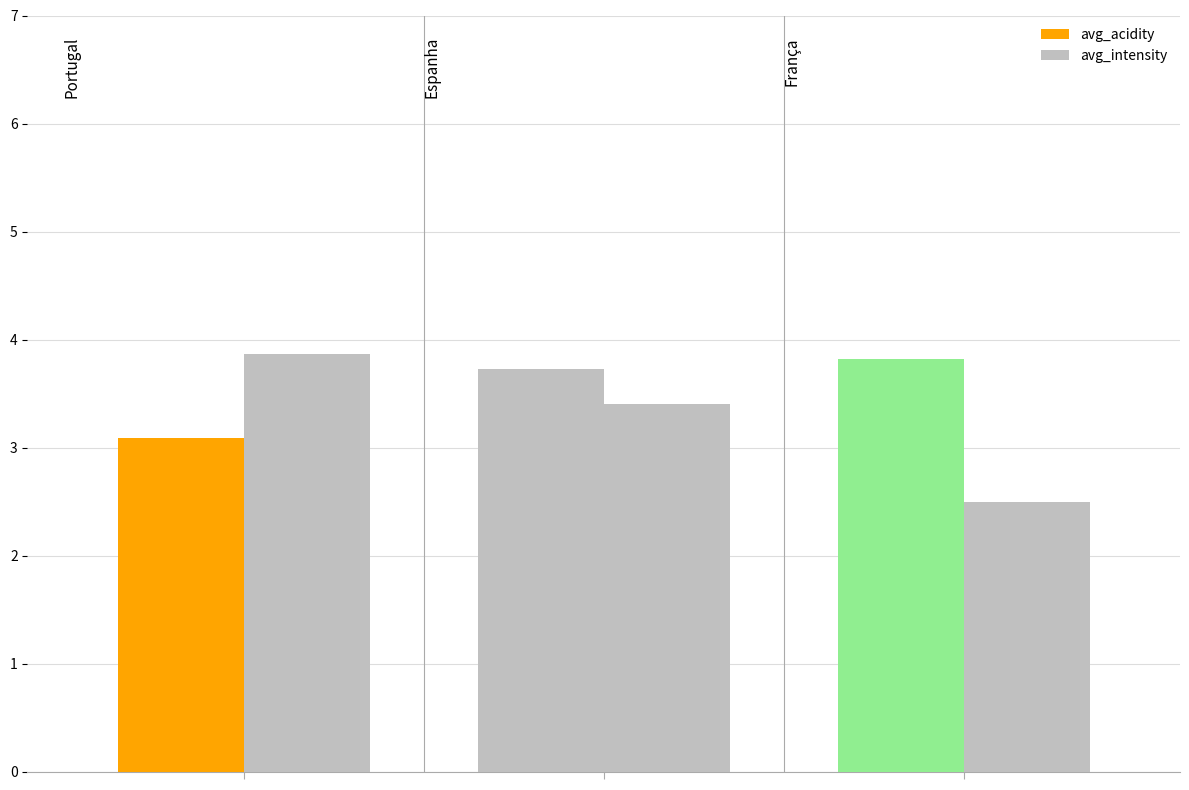

How many data points in avg_intensity are above 3?

2